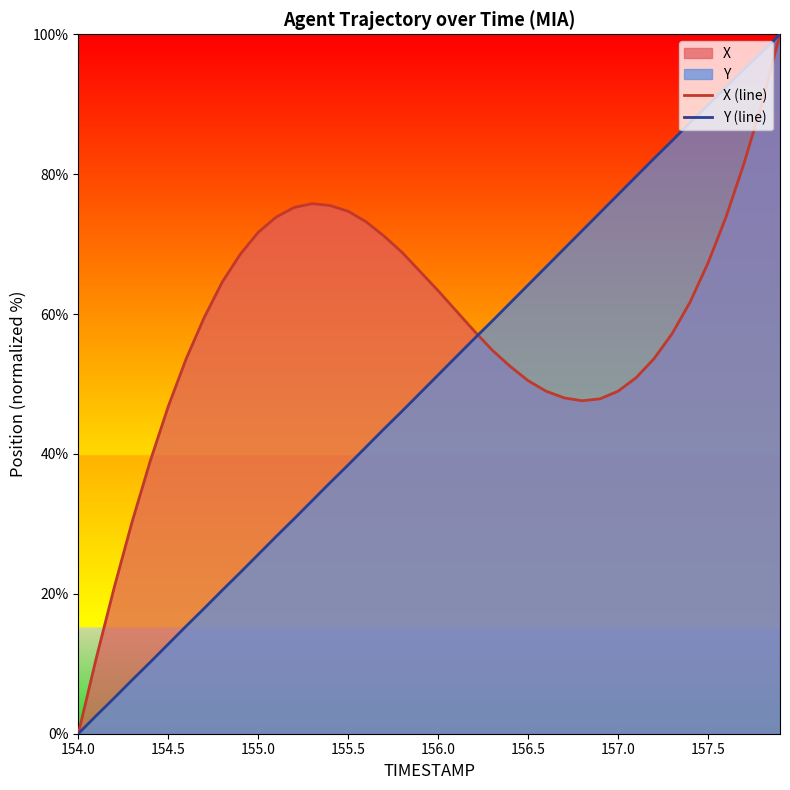

Which series has the largest total across all categories?

X (line)